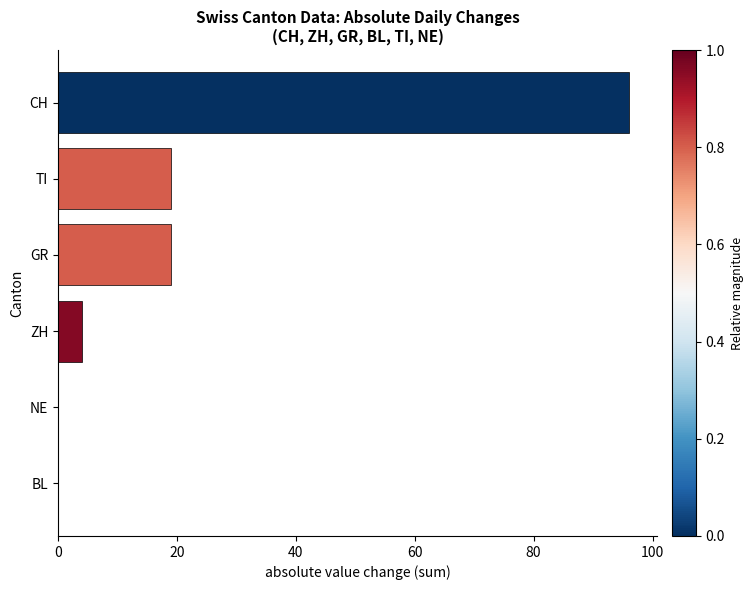

The chart shows a value of 35 at BL. True or false?

False